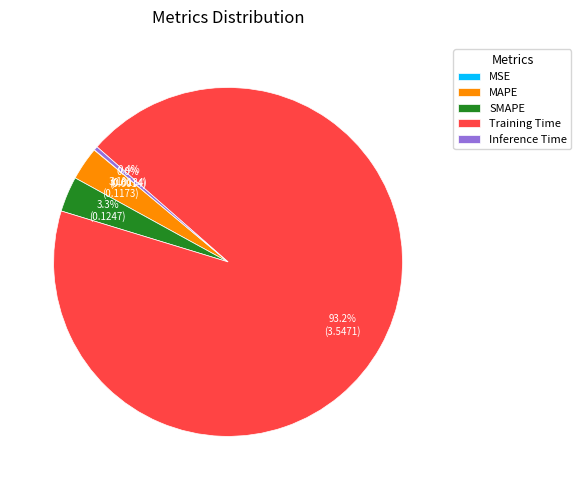

True or false: Inference Time accounts for 14% of the total.

False